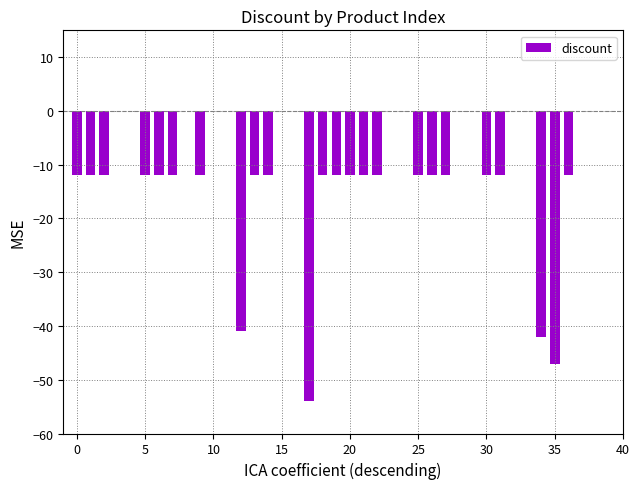

What is the sum of all values?

-424